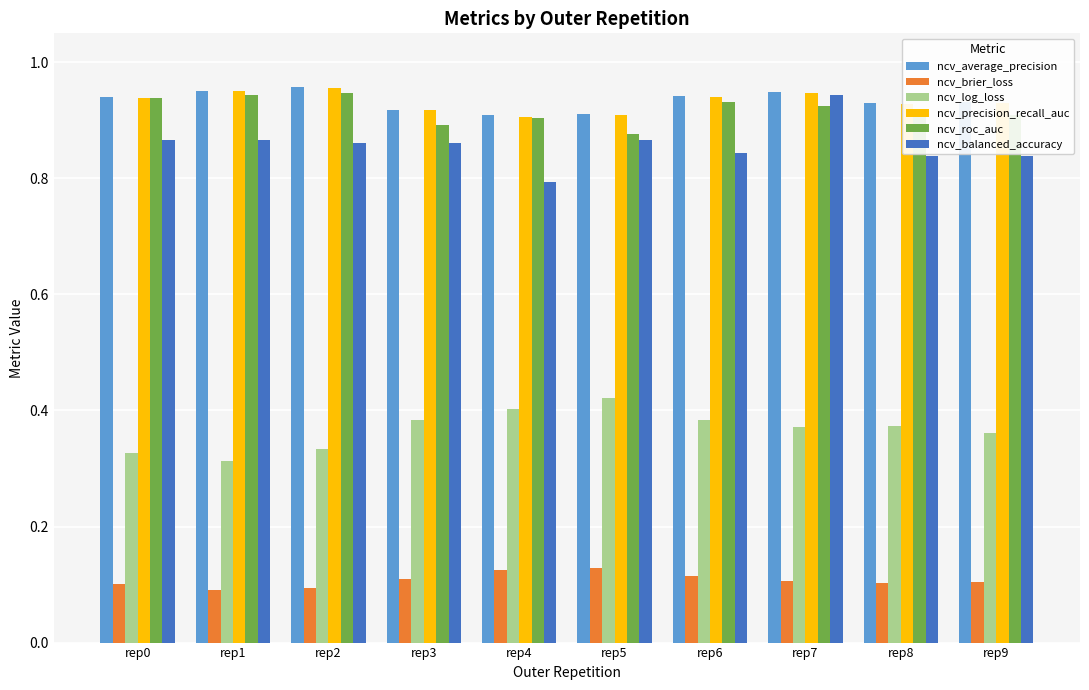

The value of ncv_brier_loss at rep4 is 0.1. True or false?

True